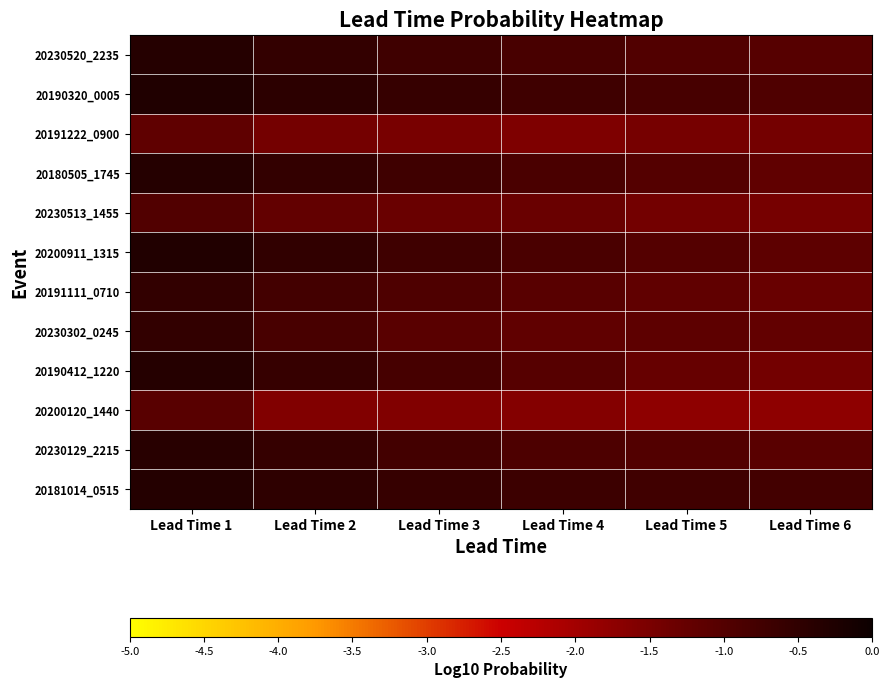

At Lead Time 1, list the series in order from largest to smallest.

20190320_0005, 20200911_1315, 20181014_0515, 20180505_1745, 20230520_2235, 20190412_1220, 20230129_2215, 20191111_0710, 20230302_0245, 20230513_1455, 20200120_1440, 20191222_0900